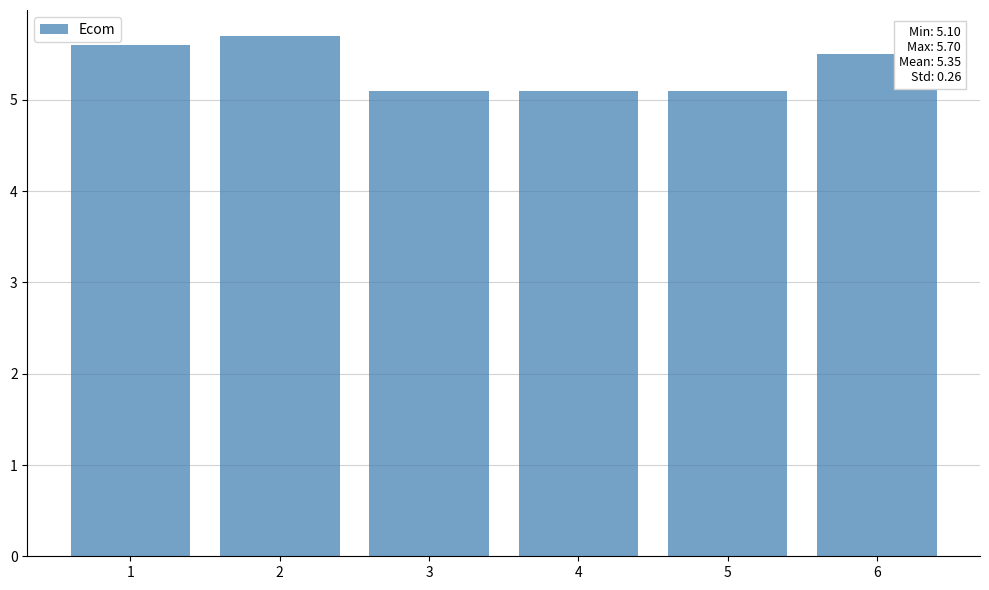

How many values are between 5 and 6?

6